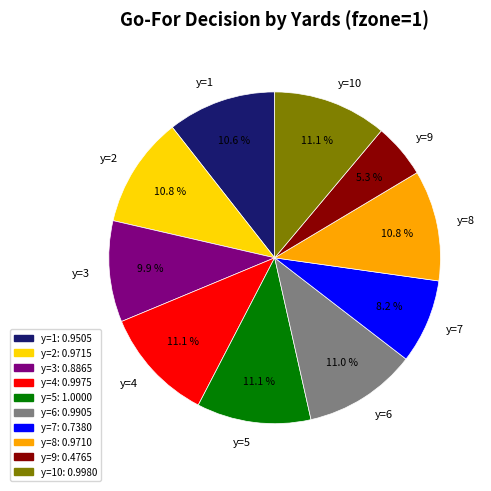

Is it true that y=1 is 3% of the pie?

False